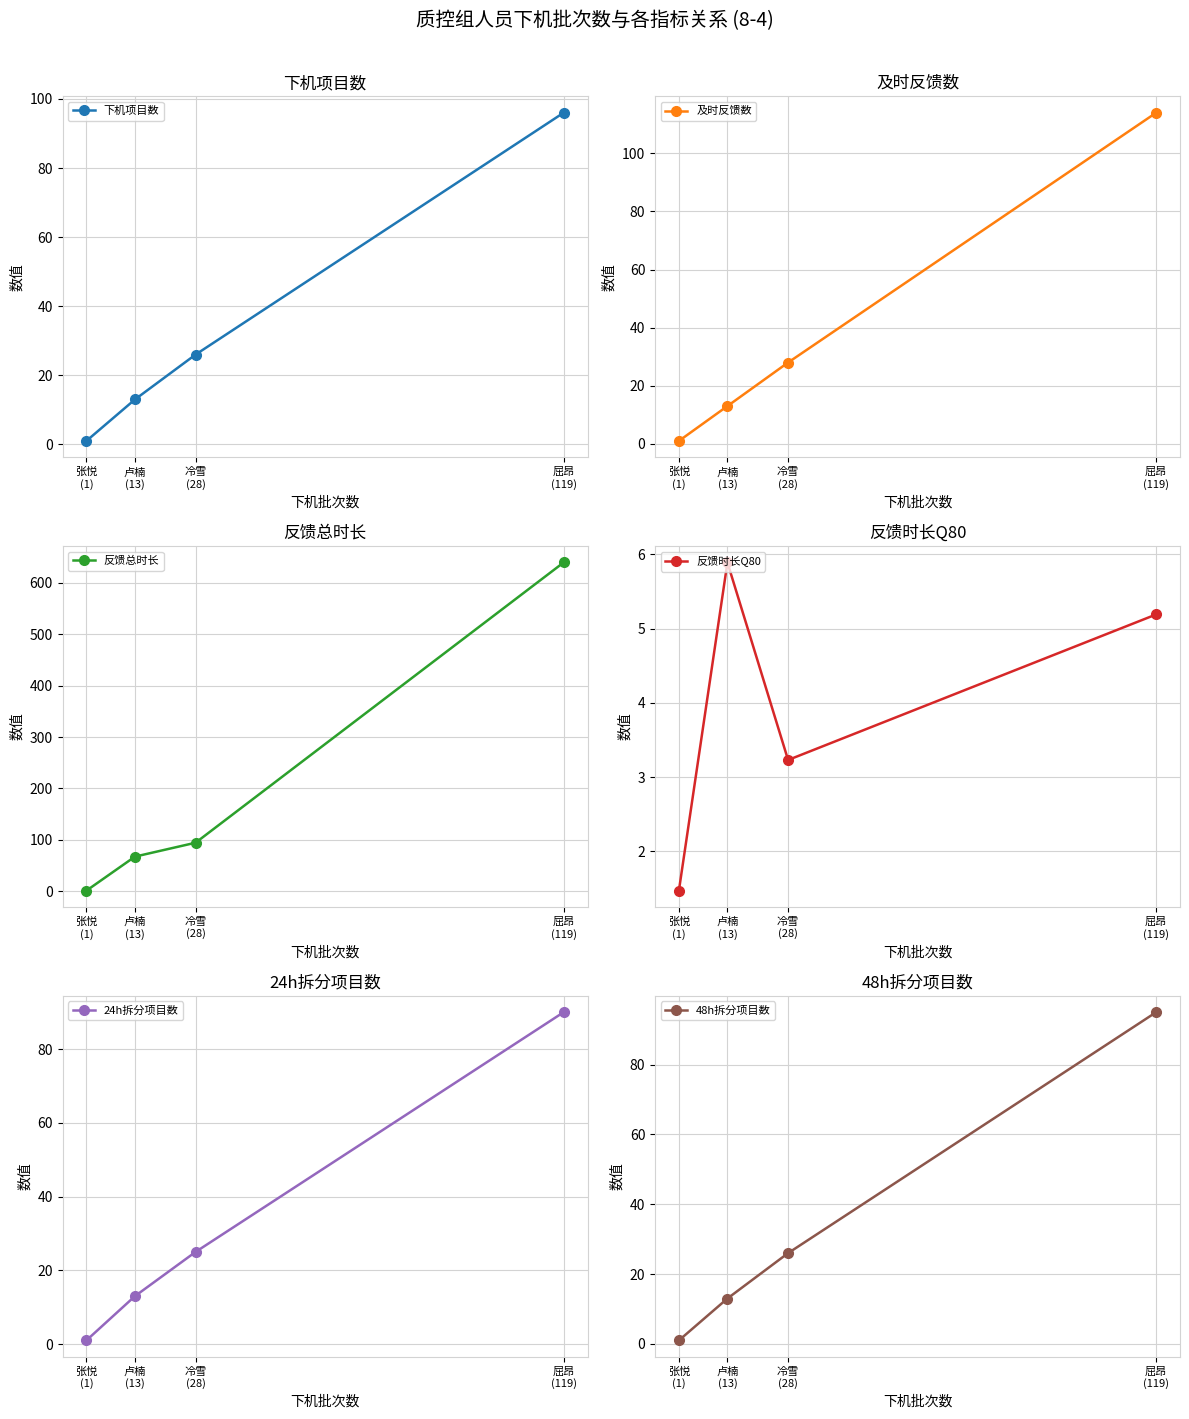

True or false: 下机项目数 has a value of 96.0 at 屈昂
(119).

True